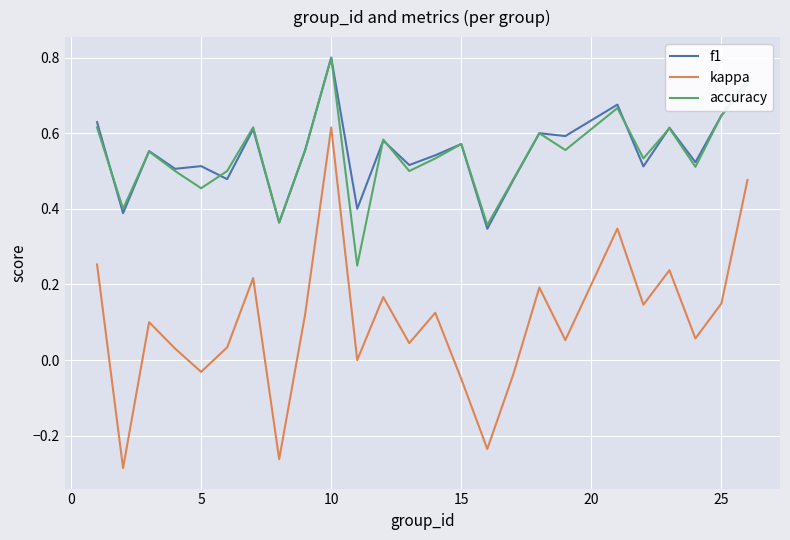

True or false: kappa and accuracy cross at least once.

False